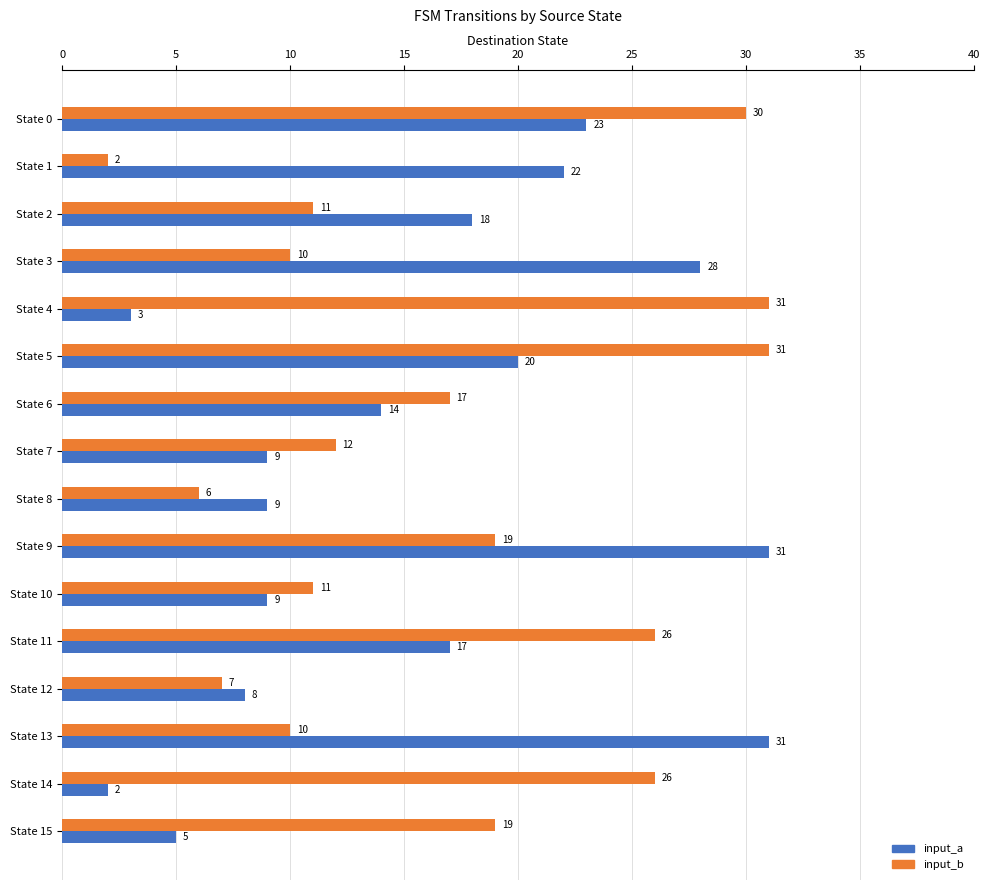

Which series has the largest total across all categories?

input_b